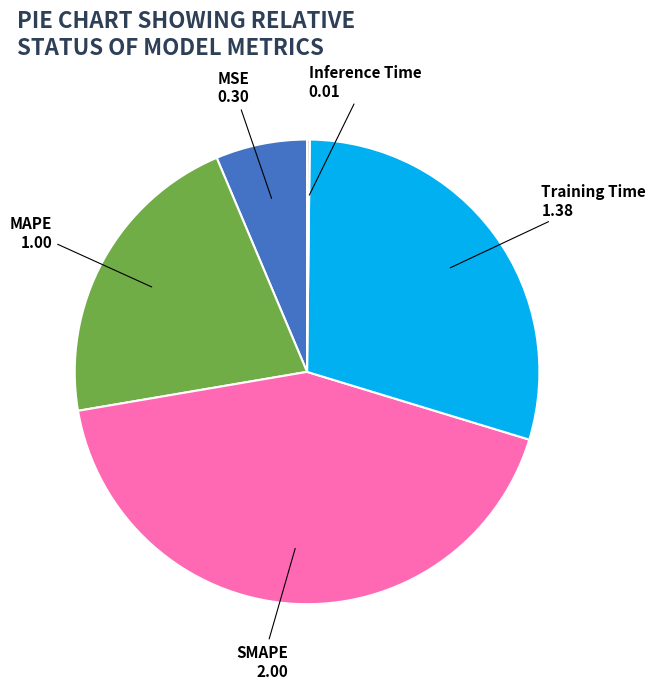

Does any single category account for the majority?

No